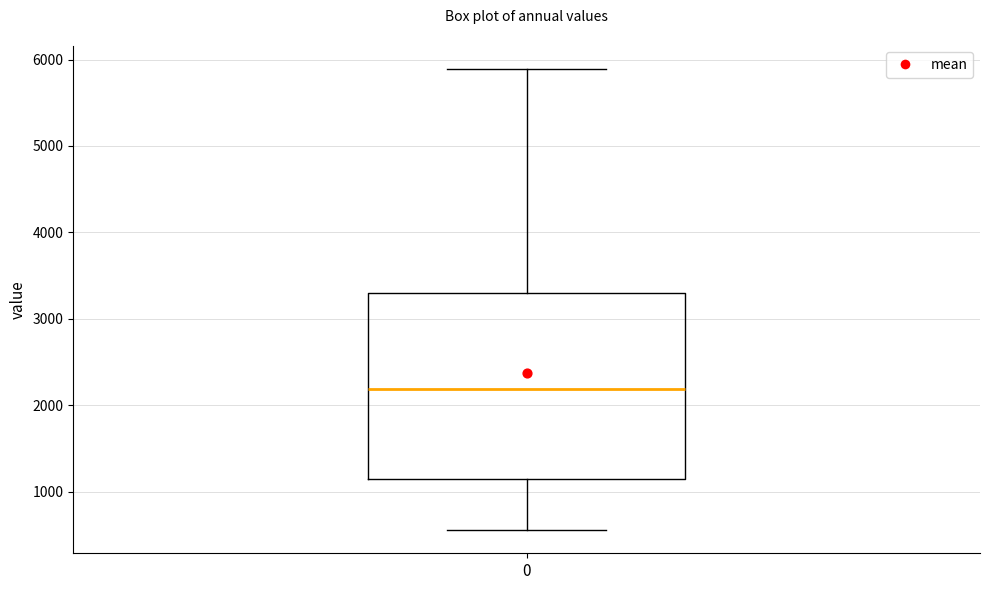

Read this box plot against the y-axis: the position of the median line, the range covered by the box, and the ends of both whiskers. The values are not printed on the chart, so give them approximately, as read against the axis.

median 2200, box 1200 to 3300, whiskers 600 to 5900